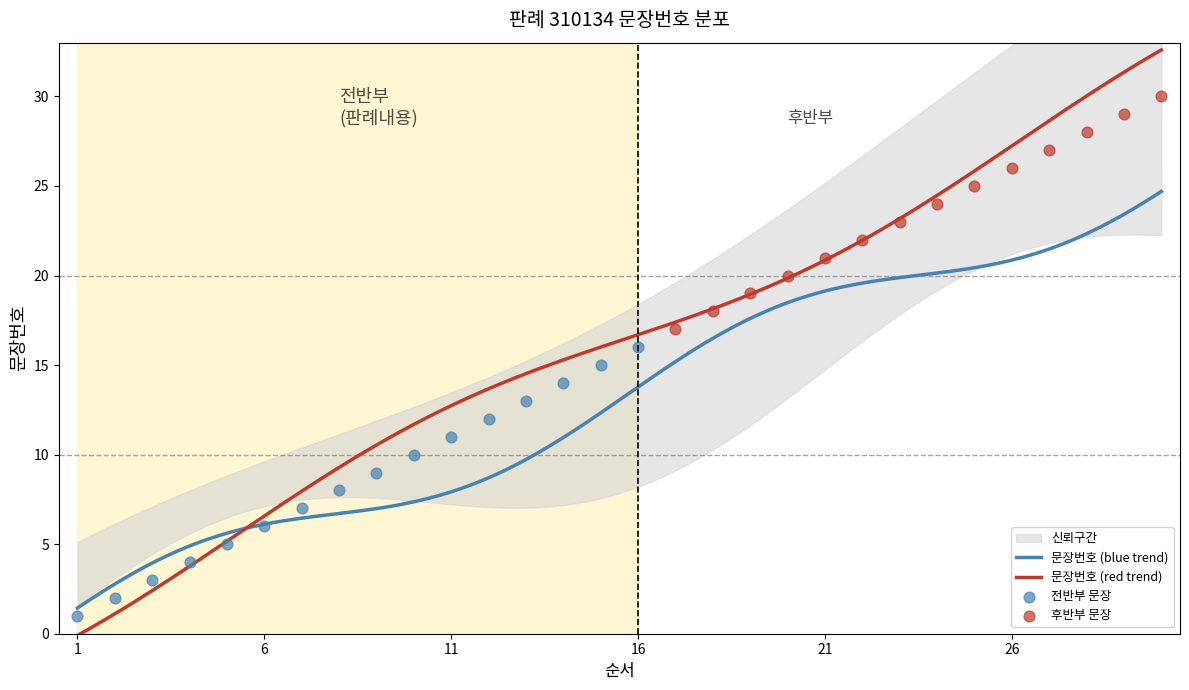

What is the ratio of the value at 1 to the value at 11?

0.1